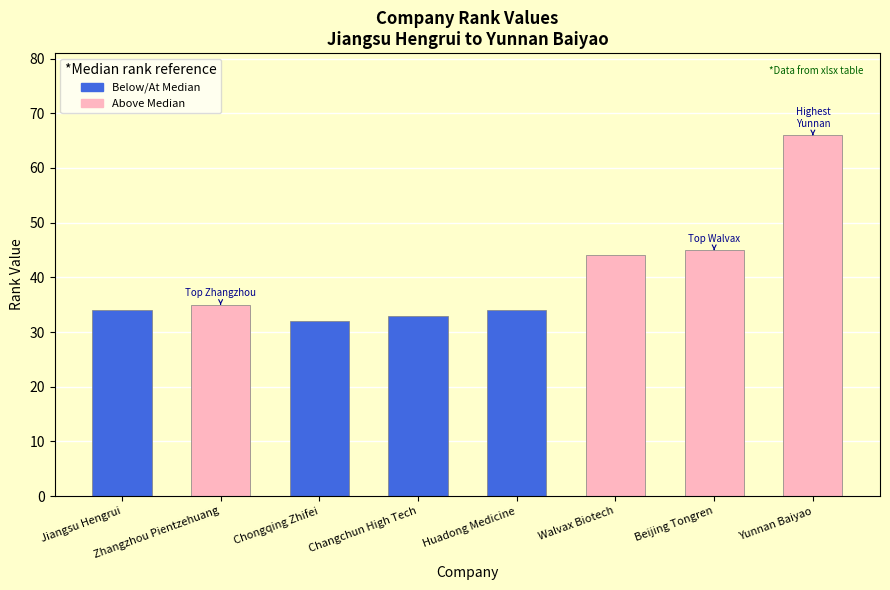

How many distinct data groups are displayed?

1